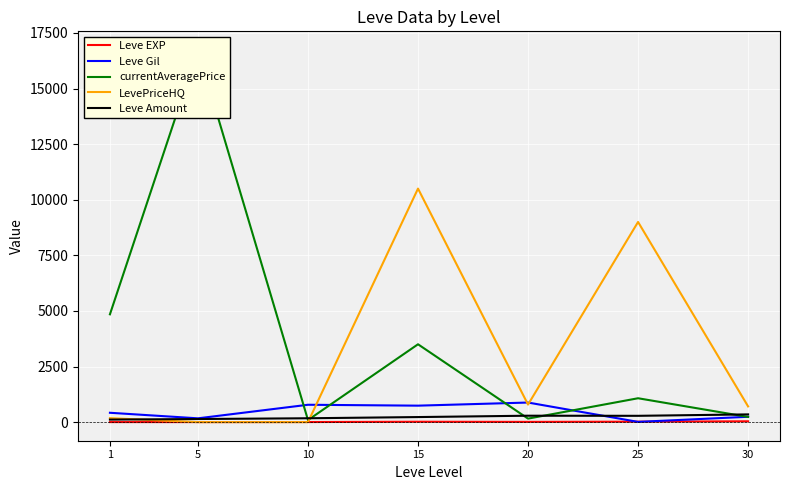

The value of Leve Amount at 25 is 283. True or false?

True